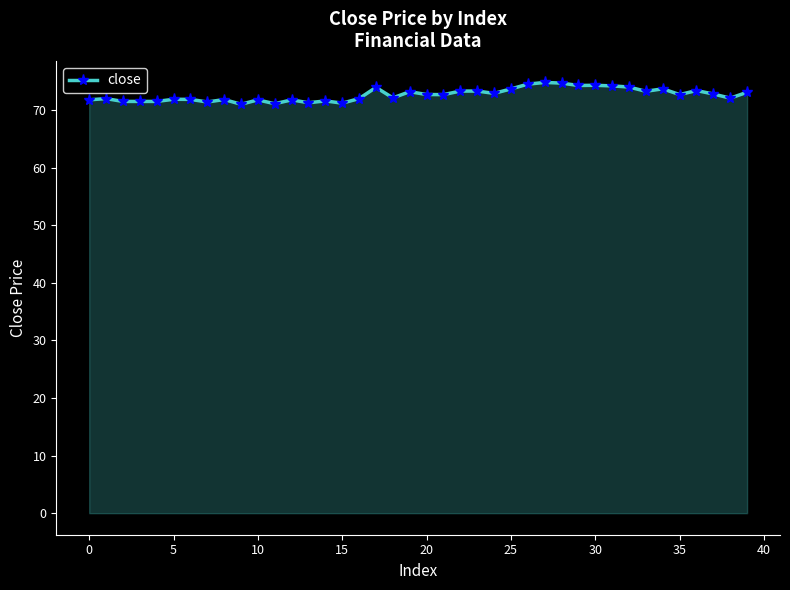

What is the value of the 9th point from the left?

71.8